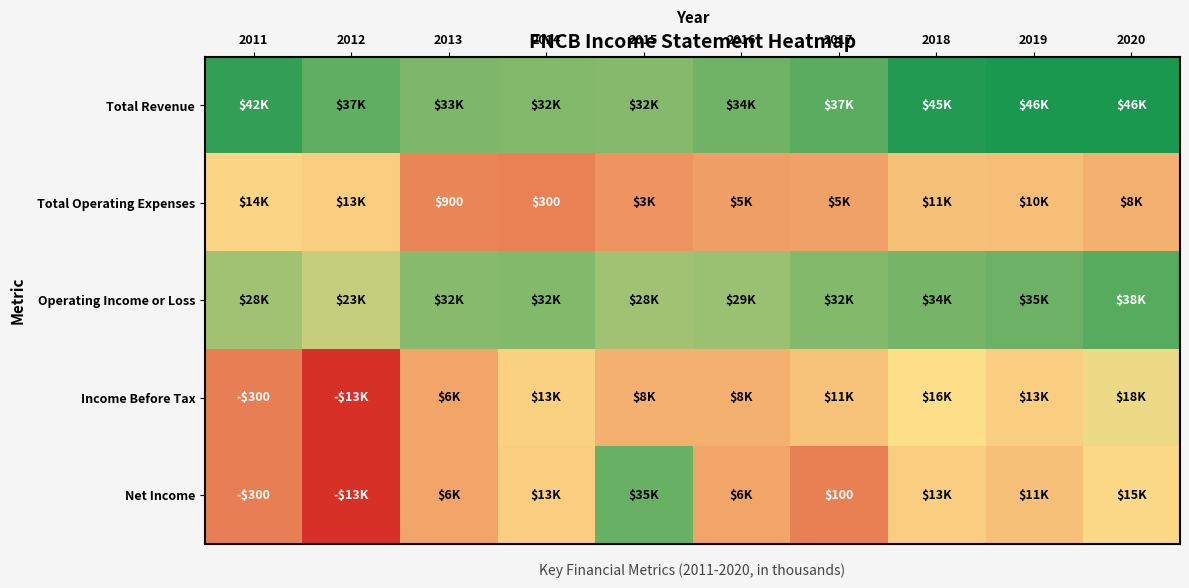

At 2017, list the series in order from smallest to largest.

Net Income, Total Operating Expenses, Income Before Tax, Operating Income or Loss, Total Revenue